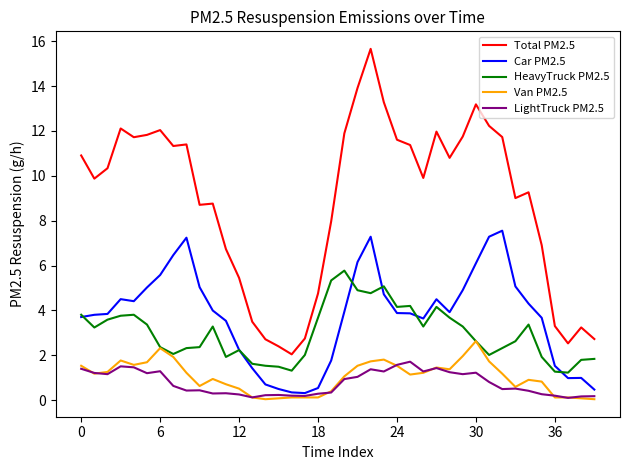

List the series in order of their peak value, lowest first.

LightTruck PM2.5, Van PM2.5, HeavyTruck PM2.5, Car PM2.5, Total PM2.5